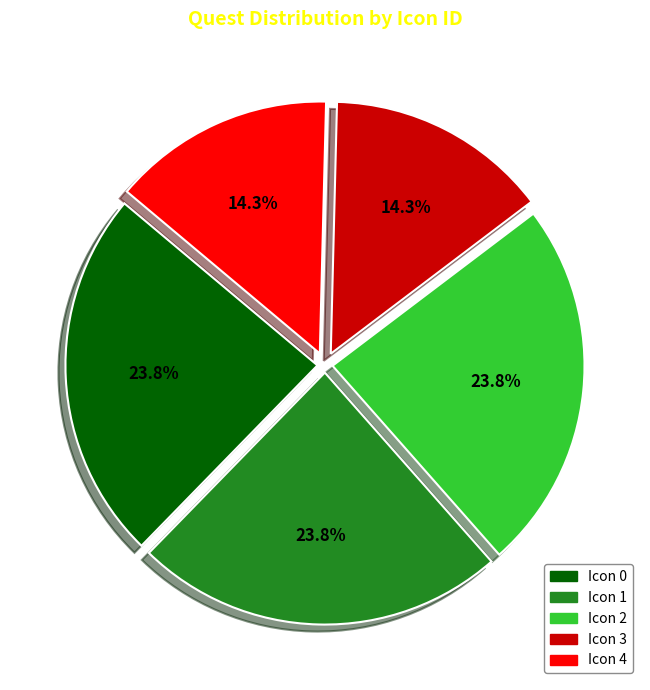

Between Icon 4 and Icon 2, which is larger?

Icon 2